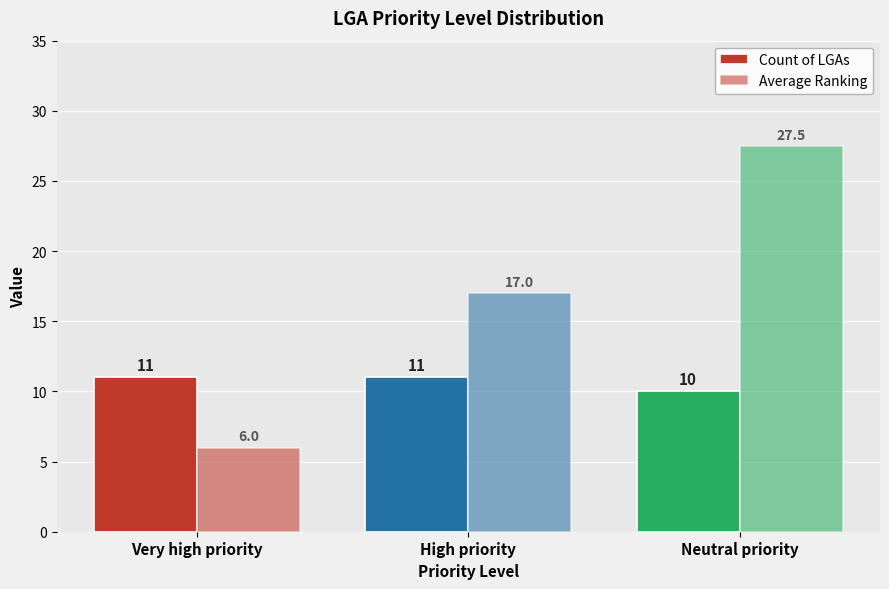

How many values in the Count of LGAs series are below 11?

1